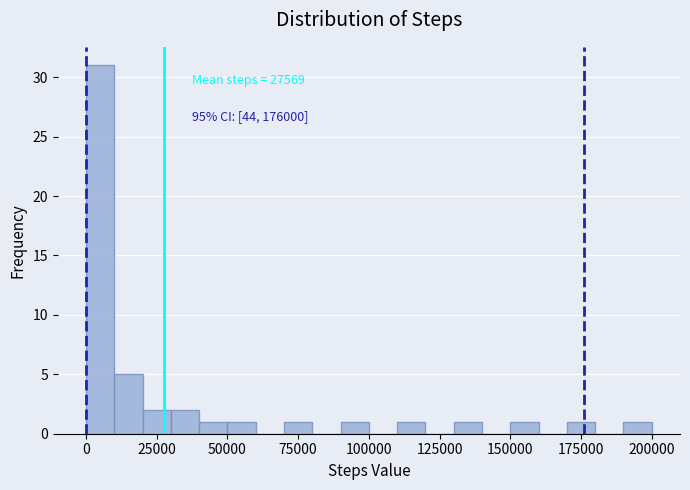

Read against the x-axis, roughly where is the centre of the tallest bar?

5000